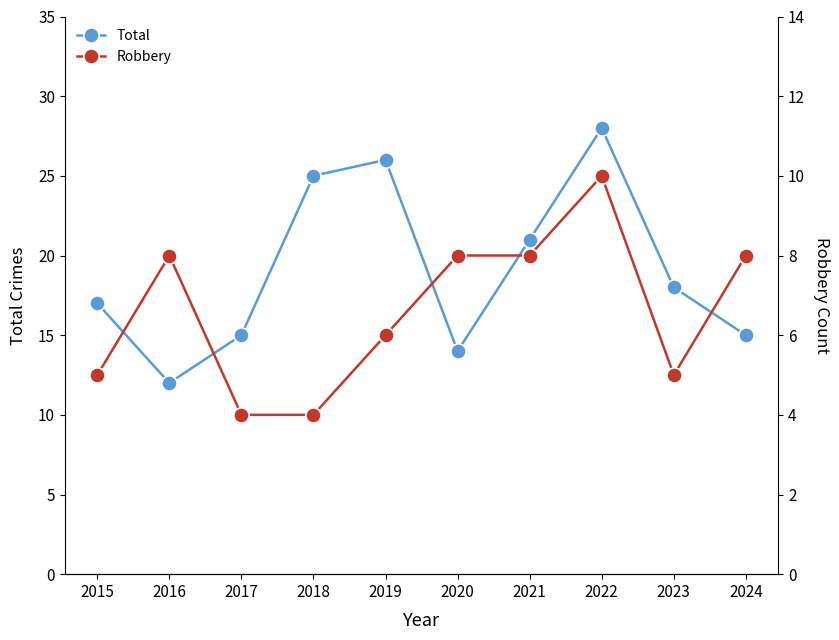

What is the average value of the Total series?

19